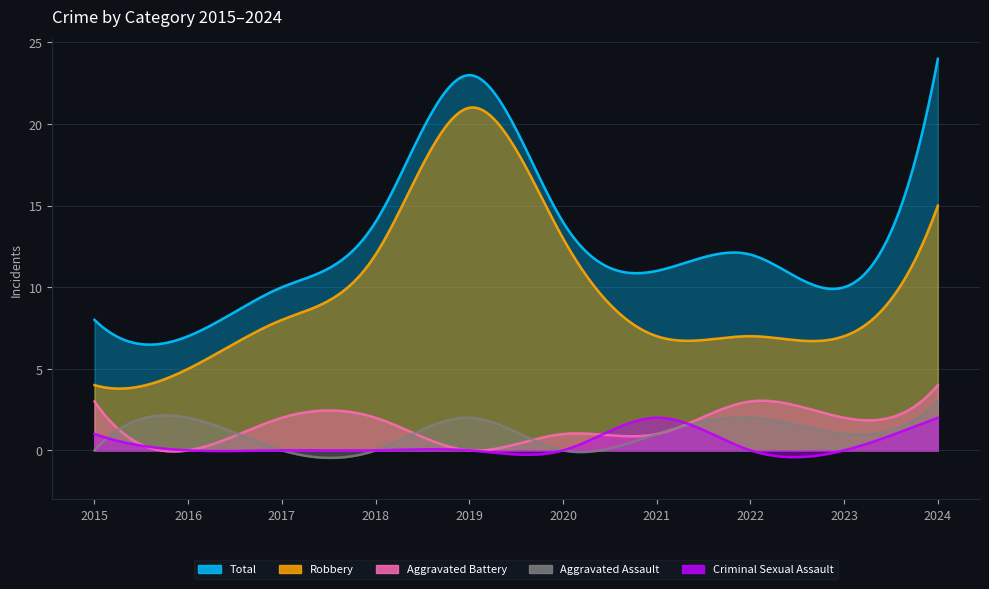

What are all the series names shown in the legend?

Total, Robbery, Aggravated Battery, Aggravated Assault, Criminal Sexual Assault